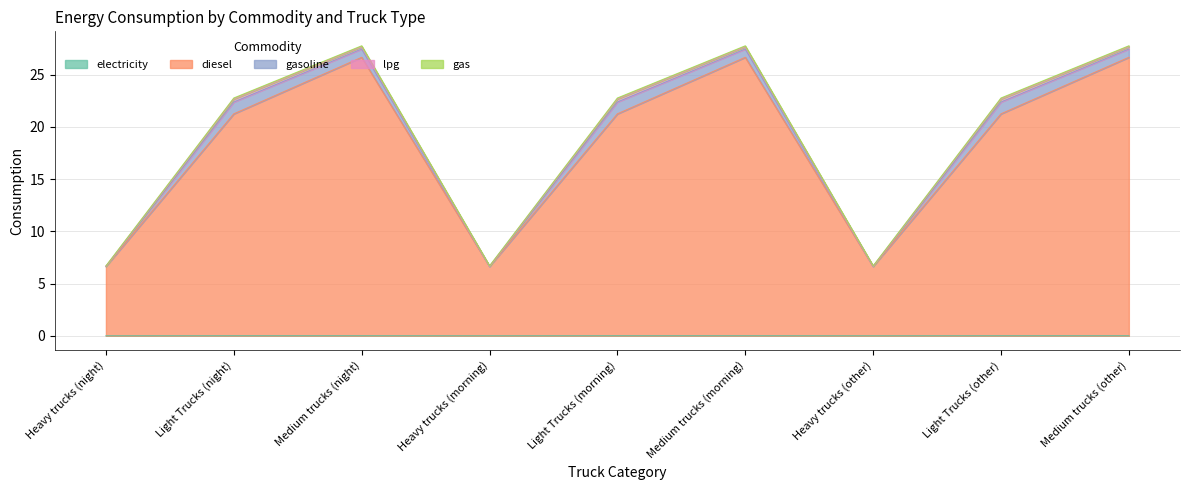

Reading left to right, transcribe all the data shown in this chart.

electricity: Heavy trucks (night)=0.0	Light Trucks (night)=0.0	Medium trucks (night)=0.0	Heavy trucks (morning)=0.0	Light Trucks (morning)=0.0	Medium trucks (morning)=0.0	Heavy trucks (other)=0.0	Light Trucks (other)=0.0	Medium trucks (other)=0.0
diesel: Heavy trucks (night)=6.6	Light Trucks (night)=21.2	Medium trucks (night)=26.6	Heavy trucks (morning)=6.6	Light Trucks (morning)=21.2	Medium trucks (morning)=26.6	Heavy trucks (other)=6.6	Light Trucks (other)=21.2	Medium trucks (other)=26.6
gasoline: Heavy trucks (night)=0.0	Light Trucks (night)=1.1	Medium trucks (night)=0.8	Heavy trucks (morning)=0.0	Light Trucks (morning)=1.1	Medium trucks (morning)=0.8	Heavy trucks (other)=0.0	Light Trucks (other)=1.1	Medium trucks (other)=0.8
lpg: Heavy trucks (night)=0.0	Light Trucks (night)=0.3	Medium trucks (night)=0.2	Heavy trucks (morning)=0.0	Light Trucks (morning)=0.3	Medium trucks (morning)=0.2	Heavy trucks (other)=0.0	Light Trucks (other)=0.3	Medium trucks (other)=0.2
gas: Heavy trucks (night)=0.0	Light Trucks (night)=0.1	Medium trucks (night)=0.1	Heavy trucks (morning)=0.0	Light Trucks (morning)=0.1	Medium trucks (morning)=0.1	Heavy trucks (other)=0.0	Light Trucks (other)=0.1	Medium trucks (other)=0.1